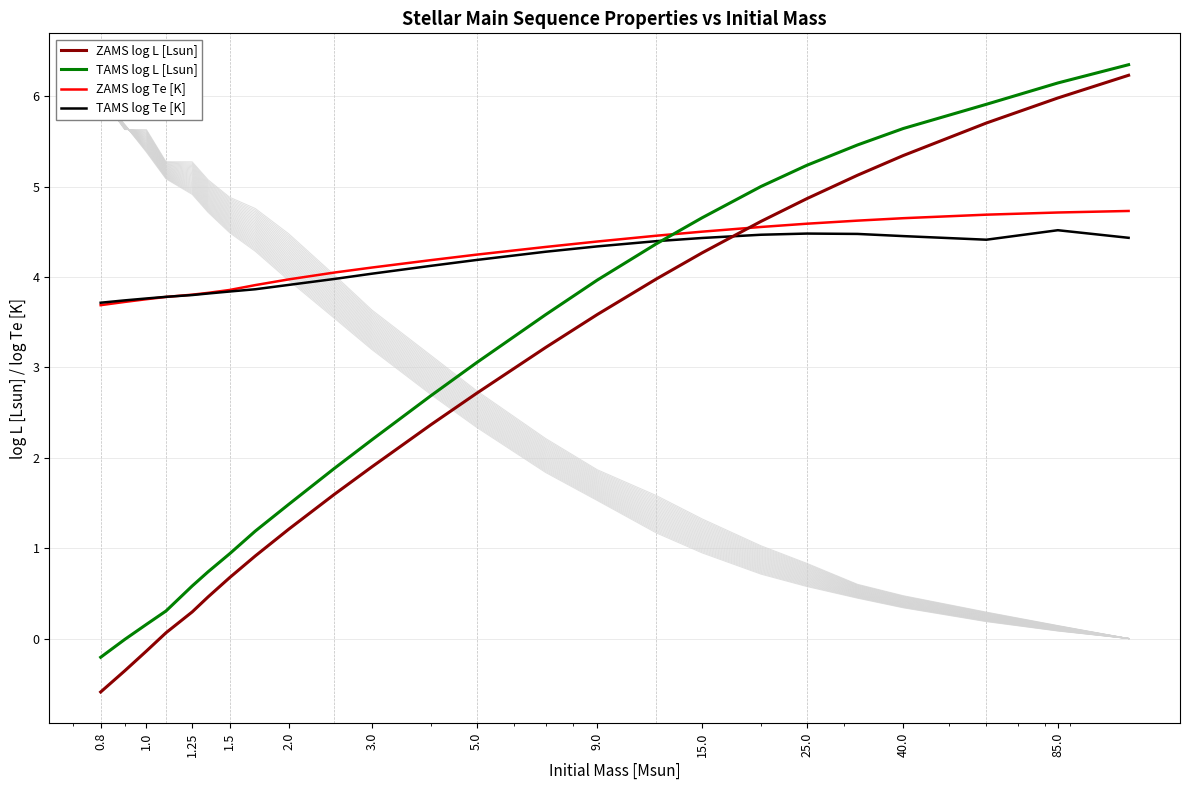

What is the lowest value of the ZAMS log Te [K] series?

3.7